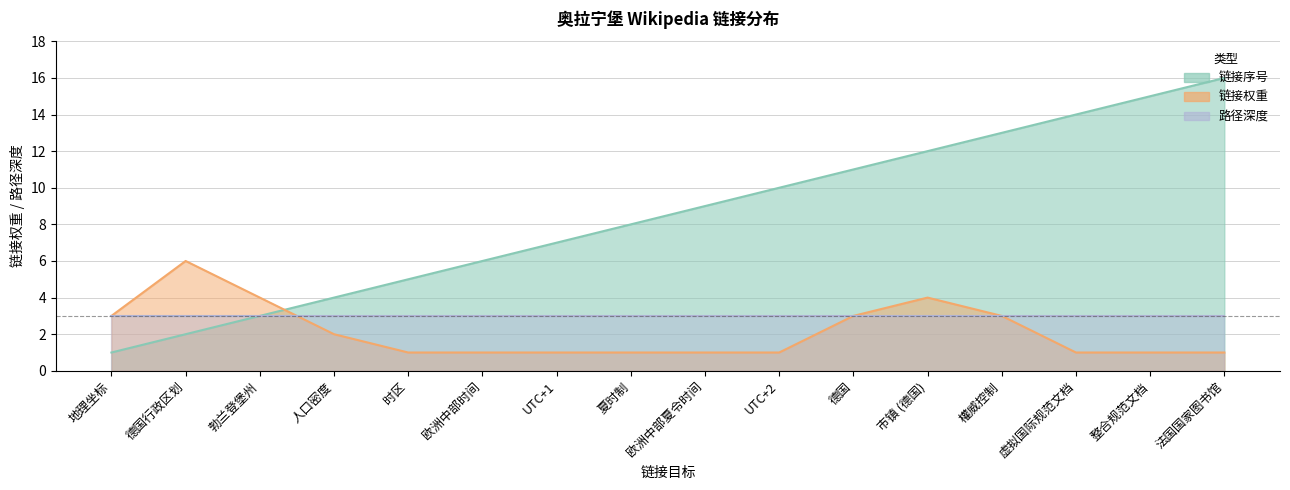

The 链接序号 series shows 10 at 虚拟国际规范文档. True or false?

False